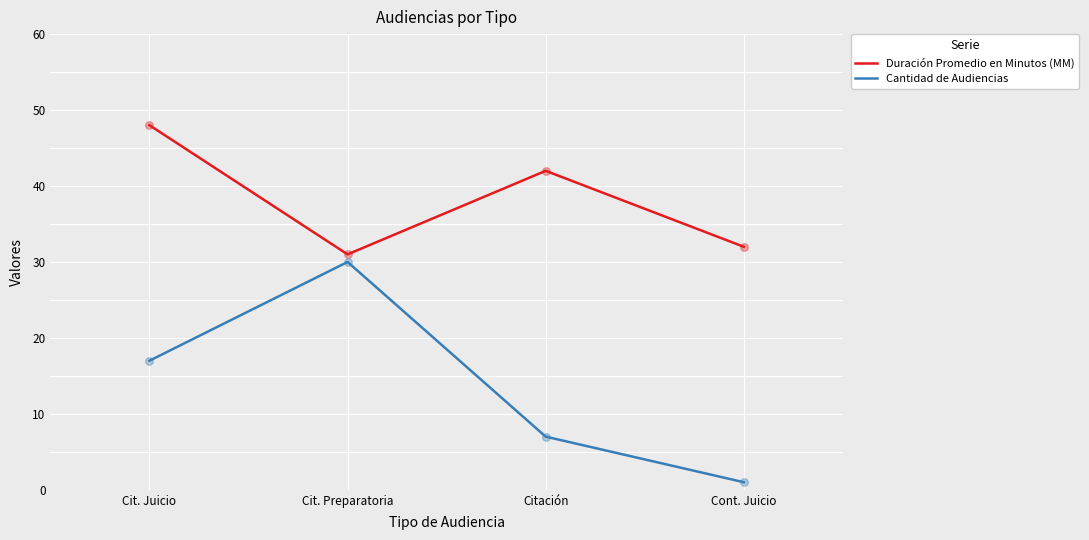

What are all the series names shown in the legend?

Duración Promedio en Minutos (MM), Cantidad de Audiencias